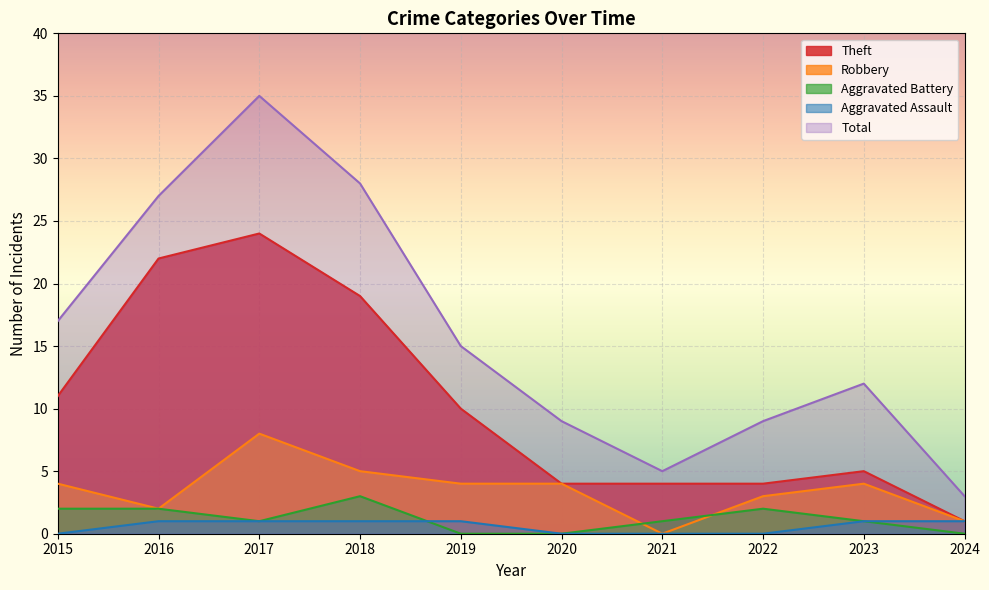

Reading left to right, list all the values displayed in this chart.

Theft: 2015=11	2016=22	2017=24	2018=19	2019=10	2020=4	2021=4	2022=4	2023=5	2024=1
Robbery: 2015=4	2016=2	2017=8	2018=5	2019=4	2020=4	2021=0	2022=3	2023=4	2024=1
Aggravated Battery: 2015=2	2016=2	2017=1	2018=3	2019=0	2020=0	2021=1	2022=2	2023=1	2024=0
Aggravated Assault: 2015=0	2016=1	2017=1	2018=1	2019=1	2020=0	2021=0	2022=0	2023=1	2024=1
Total: 2015=17	2016=27	2017=35	2018=28	2019=15	2020=9	2021=5	2022=9	2023=12	2024=3